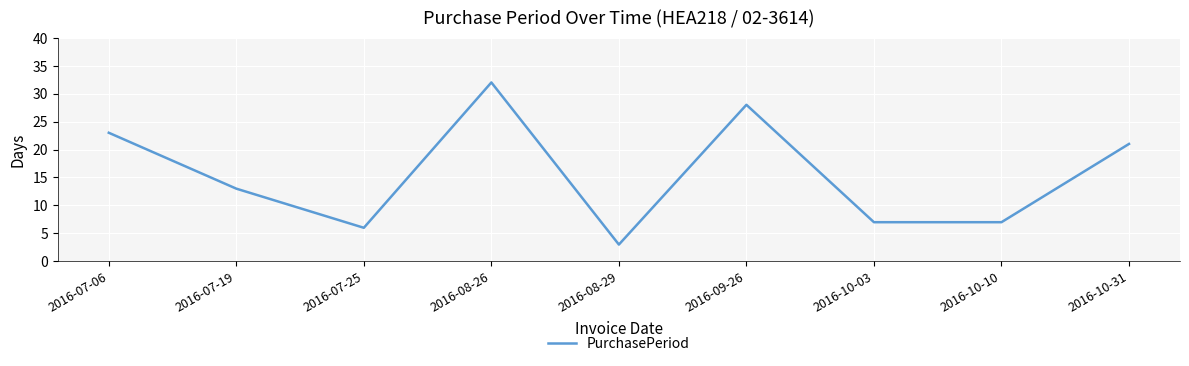

At which label does the data first exceed 13?

2016-07-06